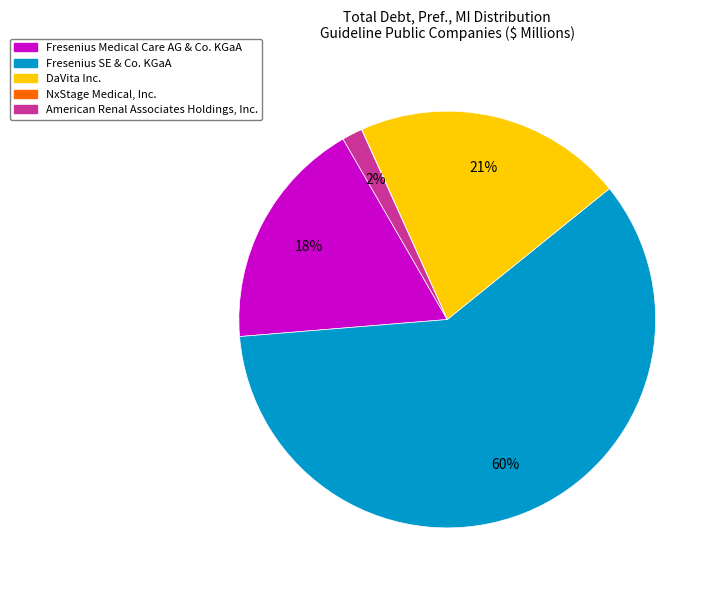

What is the largest slice in the pie chart?

Fresenius SE & Co. KGaA